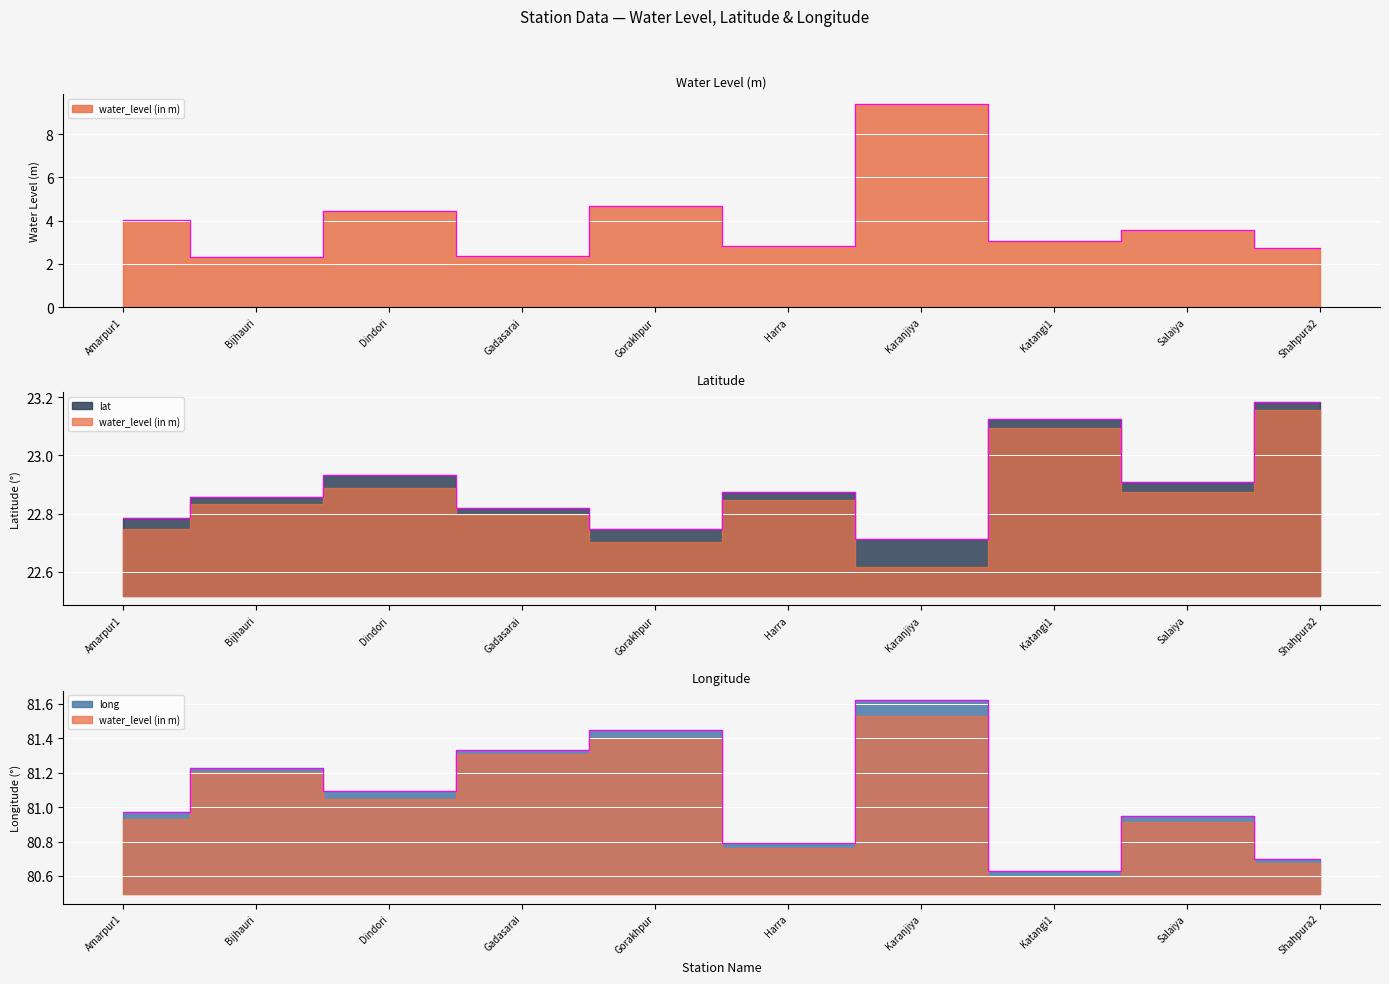

At which category does the chart reach its peak across all series?

Karanjiya